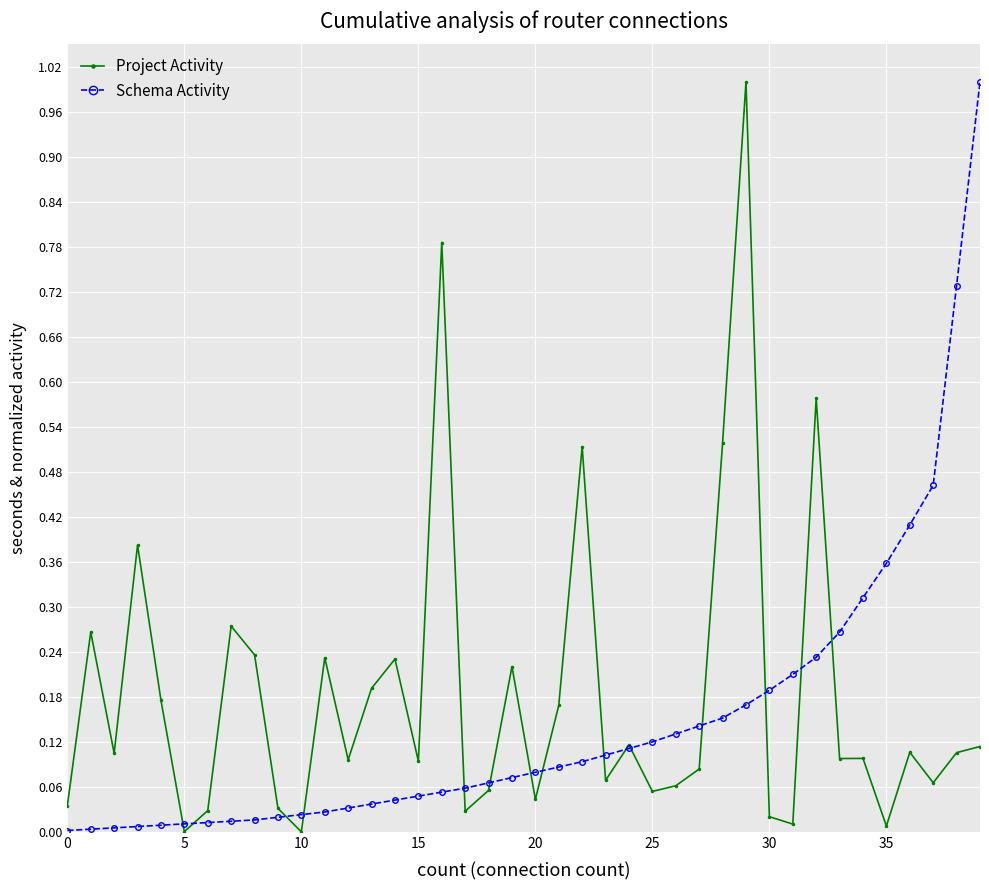

At how many categories does at least one series exceed 0?

40